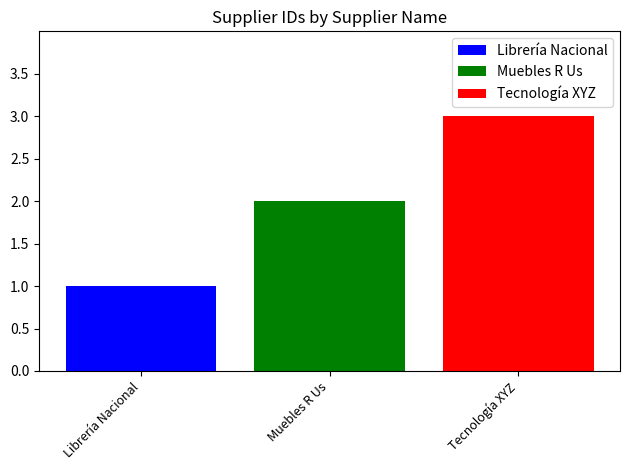

Rank the series by their average value, from highest to lowest.

Tecnología XYZ, Muebles R Us, Librería Nacional